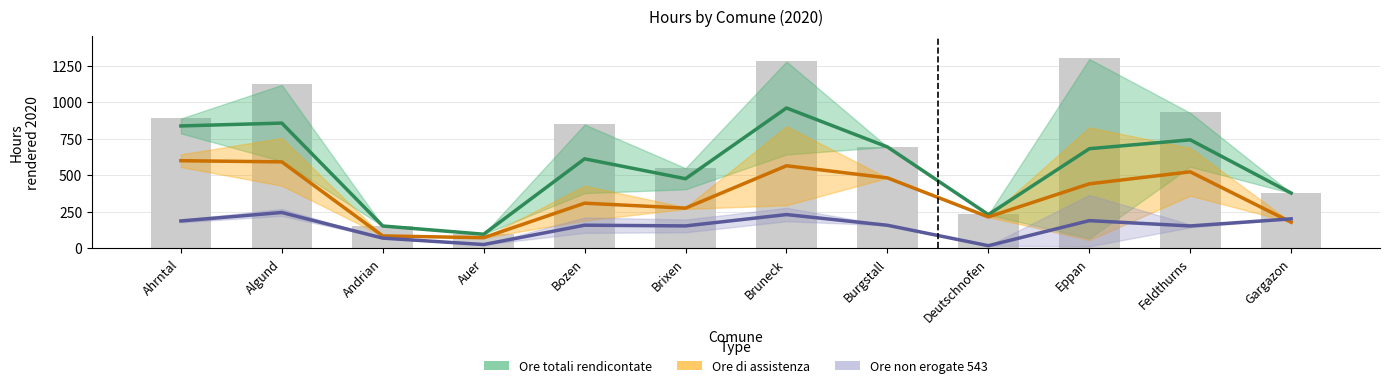

Which series has the largest total across all categories?

Ore totali rendicontate